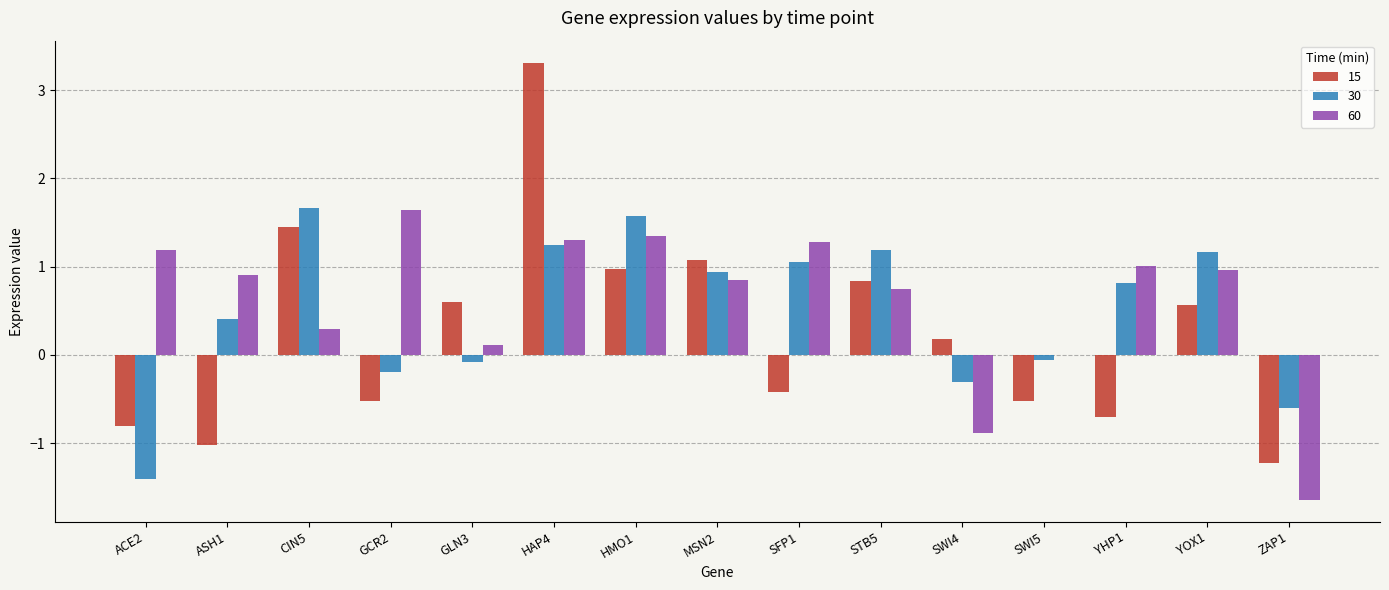

At which category is the sum across all series the highest?

HAP4